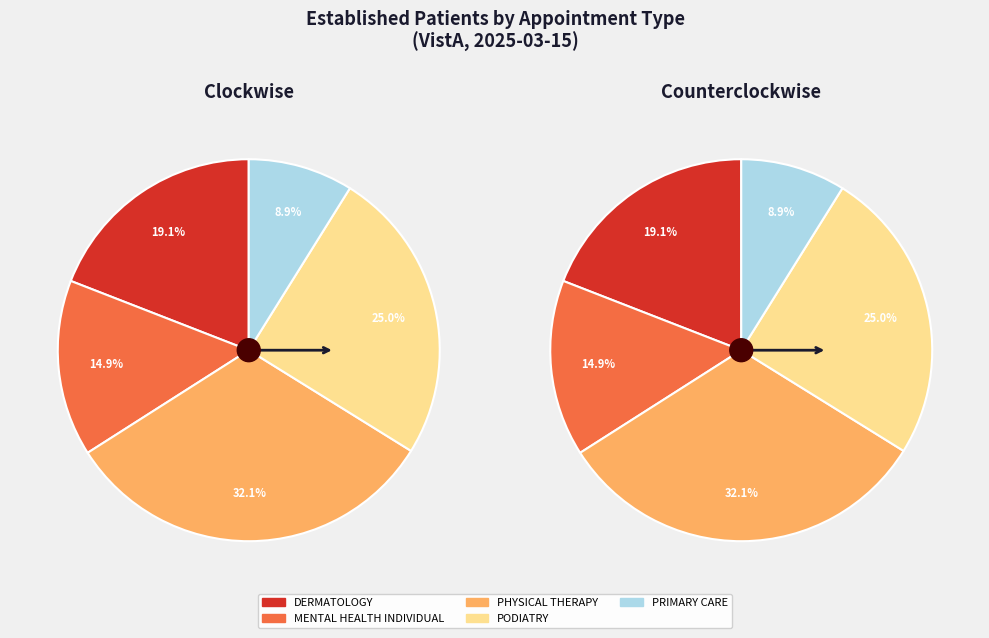

To the nearest percent, what is the combined percentage of DERMATOLOGY and MENTAL HEALTH INDIVIDUAL?

34%